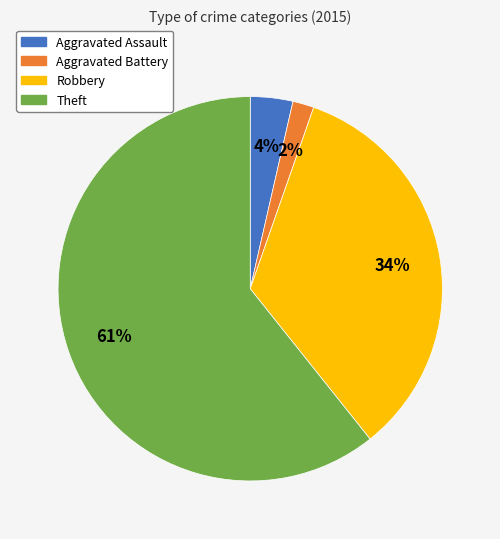

Does any single category account for the majority?

Yes